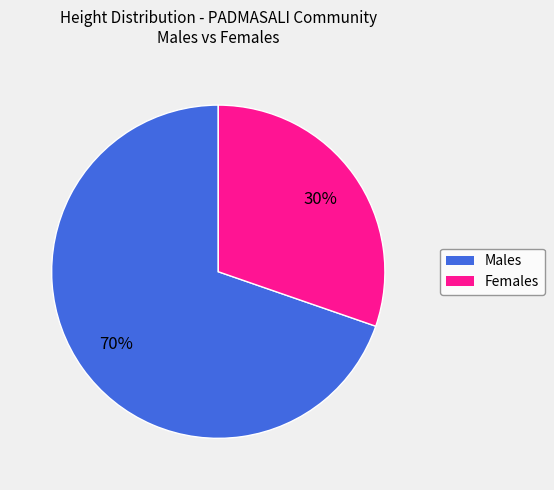

To the nearest percent, what is the average slice percentage?

50%